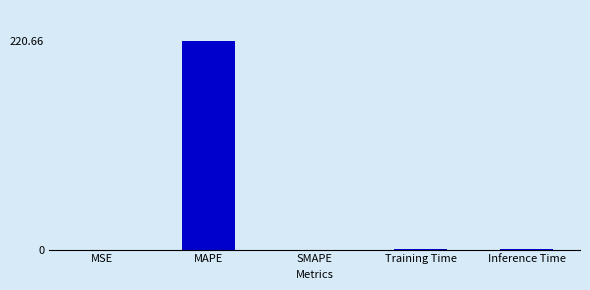

What is the approximate value at Training Time?

0.1